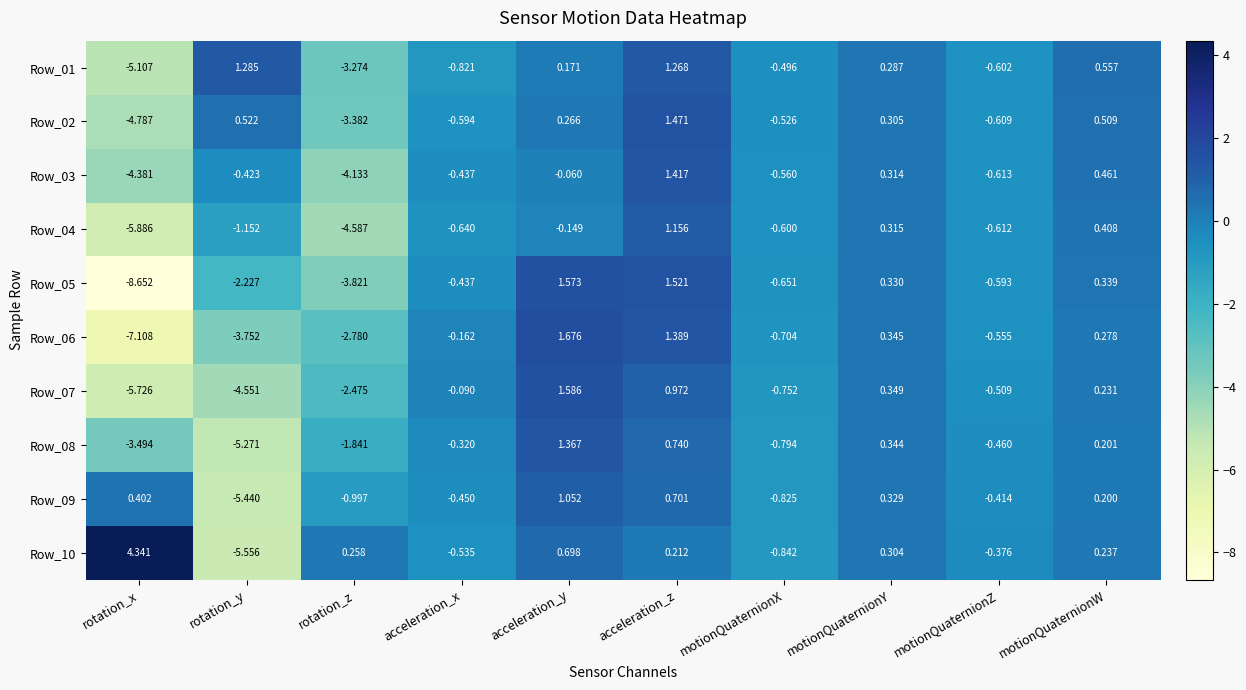

At which category is the sum across all series the highest?

acceleration_z